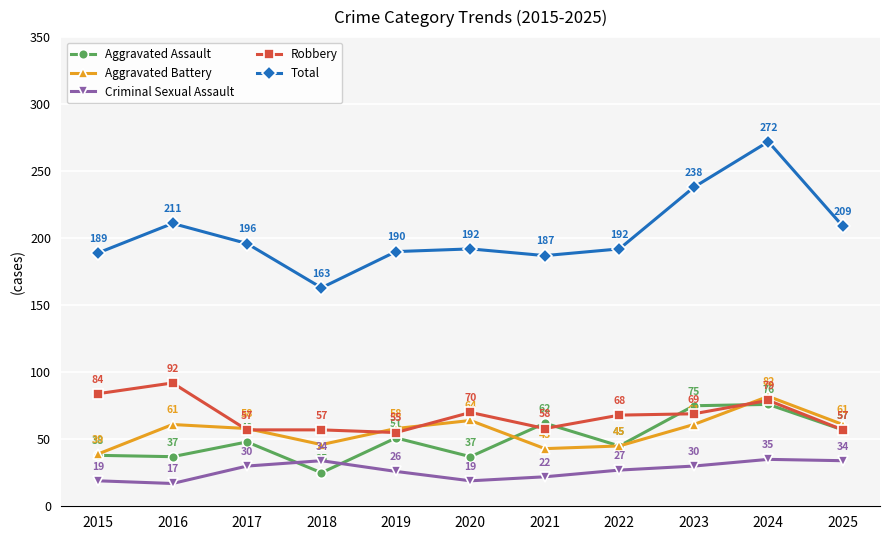

At which category is the sum across all series the highest?

2024